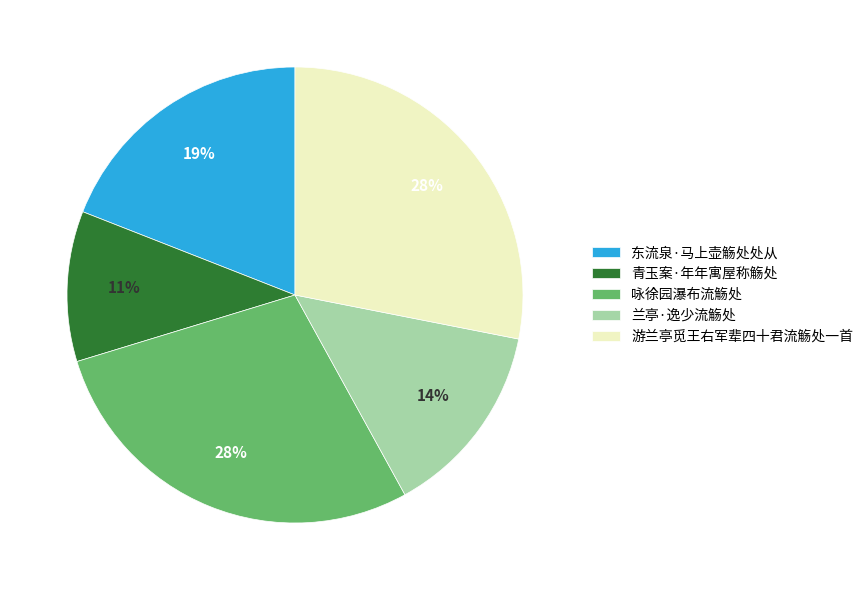

What is the ratio of the value at 兰亭·逸少流觞处 to the value at 青玉案·年年寓屋称觞处?

1.3